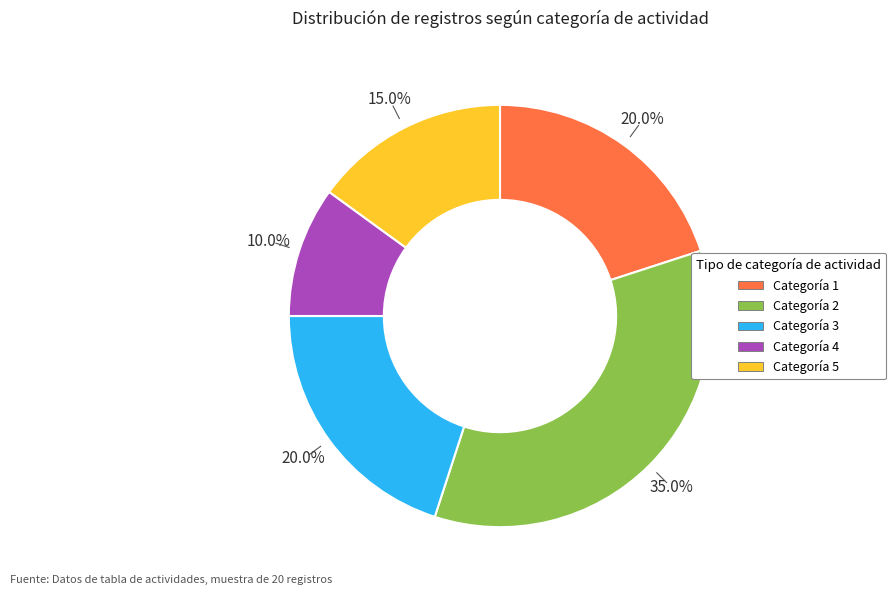

Does any single category account for the majority?

No